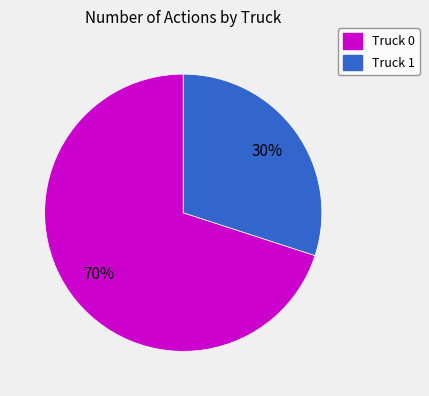

Count the number of slices in the pie.

2